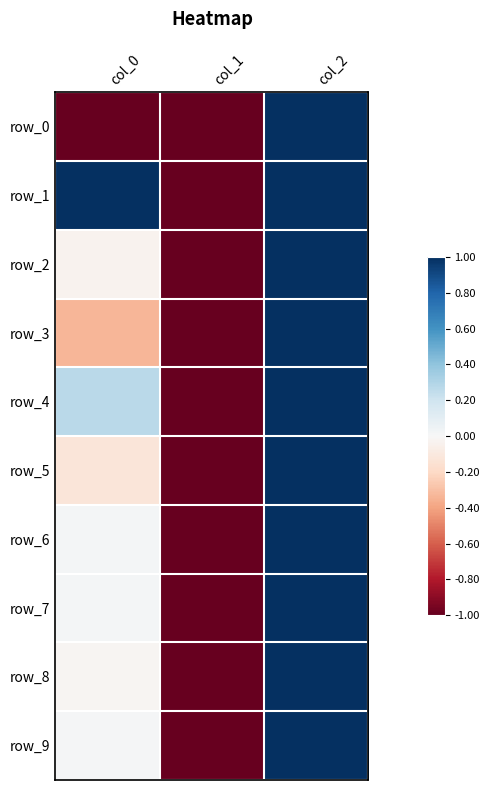

How many data points in row_6 are less than 0?

1